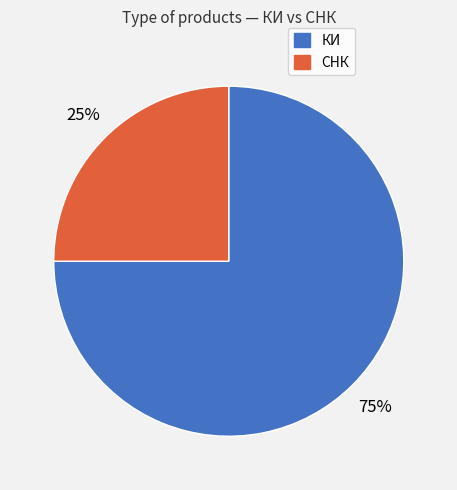

Which slice represents more than half of the pie?

КИ